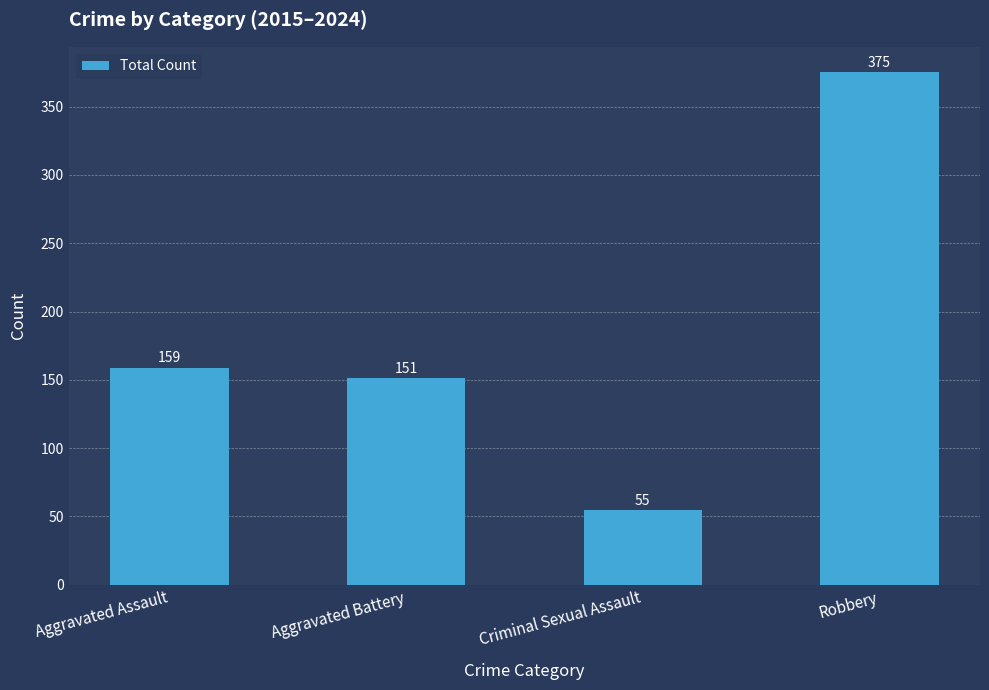

What is the ratio of the value at Aggravated Battery to the value at Robbery?

0.4